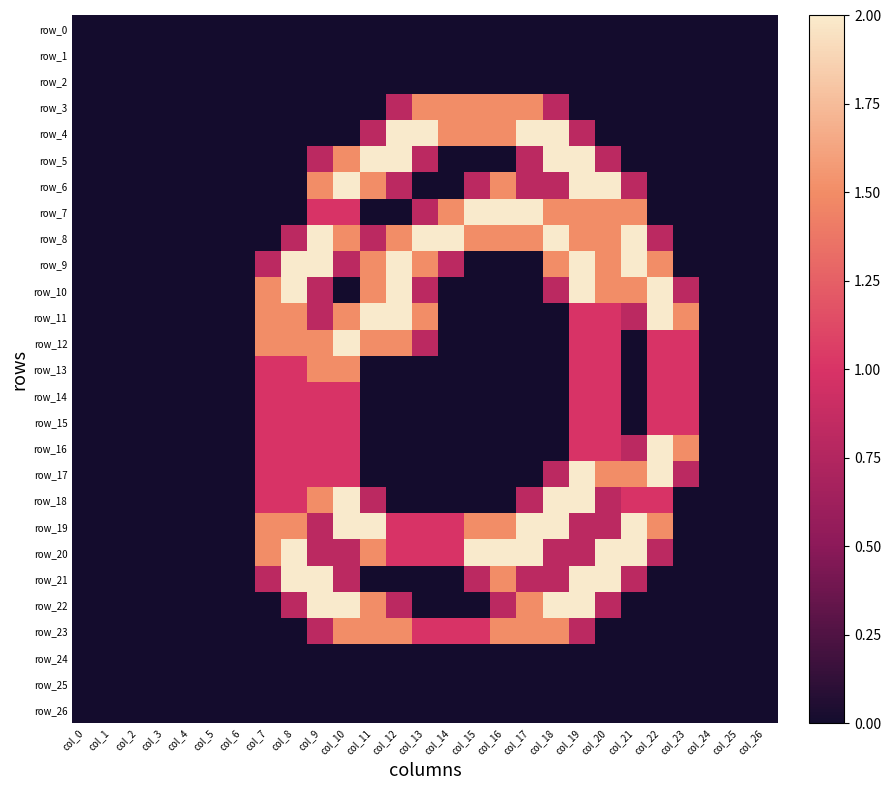

Reading left to right, extract all data points from this chart.

row_0: col_0=0.0	col_1=0.0	col_2=0.0	col_3=0.0	col_4=0.0	col_5=0.0	col_6=0.0	col_7=0.0	col_8=0.0	col_9=0.0	col_10=0.0	col_11=0.0	col_12=0.0	col_13=0.0	col_14=0.0	col_15=0.0	col_16=0.0	col_17=0.0	col_18=0.0	col_19=0.0	col_20=0.0	col_21=0.0	col_22=0.0	col_23=0.0	col_24=0.0	col_25=0.0	col_26=0.0
row_1: col_0=0.0	col_1=0.0	col_2=0.0	col_3=0.0	col_4=0.0	col_5=0.0	col_6=0.0	col_7=0.0	col_8=0.0	col_9=0.0	col_10=0.0	col_11=0.0	col_12=0.0	col_13=0.0	col_14=0.0	col_15=0.0	col_16=0.0	col_17=0.0	col_18=0.0	col_19=0.0	col_20=0.0	col_21=0.0	col_22=0.0	col_23=0.0	col_24=0.0	col_25=0.0	col_26=0.0
row_2: col_0=0.0	col_1=0.0	col_2=0.0	col_3=0.0	col_4=0.0	col_5=0.0	col_6=0.0	col_7=0.0	col_8=0.0	col_9=0.0	col_10=0.0	col_11=0.0	col_12=0.0	col_13=0.0	col_14=0.0	col_15=0.0	col_16=0.0	col_17=0.0	col_18=0.0	col_19=0.0	col_20=0.0	col_21=0.0	col_22=0.0	col_23=0.0	col_24=0.0	col_25=0.0	col_26=0.0
row_3: col_0=0.0	col_1=0.0	col_2=0.0	col_3=0.0	col_4=0.0	col_5=0.0	col_6=0.0	col_7=0.0	col_8=0.0	col_9=0.0	col_10=0.0	col_11=0.0	col_12=0.8	col_13=1.5	col_14=1.5	col_15=1.5	col_16=1.5	col_17=1.5	col_18=0.8	col_19=0.0	col_20=0.0	col_21=0.0	col_22=0.0	col_23=0.0	col_24=0.0	col_25=0.0	col_26=0.0
row_4: col_0=0.0	col_1=0.0	col_2=0.0	col_3=0.0	col_4=0.0	col_5=0.0	col_6=0.0	col_7=0.0	col_8=0.0	col_9=0.0	col_10=0.0	col_11=0.8	col_12=2.0	col_13=2.0	col_14=1.5	col_15=1.5	col_16=1.5	col_17=2.0	col_18=2.0	col_19=0.8	col_20=0.0	col_21=0.0	col_22=0.0	col_23=0.0	col_24=0.0	col_25=0.0	col_26=0.0
row_5: col_0=0.0	col_1=0.0	col_2=0.0	col_3=0.0	col_4=0.0	col_5=0.0	col_6=0.0	col_7=0.0	col_8=0.0	col_9=0.8	col_10=1.5	col_11=2.0	col_12=2.0	col_13=0.8	col_14=0.0	col_15=0.0	col_16=0.0	col_17=0.8	col_18=2.0	col_19=2.0	col_20=0.8	col_21=0.0	col_22=0.0	col_23=0.0	col_24=0.0	col_25=0.0	col_26=0.0
row_6: col_0=0.0	col_1=0.0	col_2=0.0	col_3=0.0	col_4=0.0	col_5=0.0	col_6=0.0	col_7=0.0	col_8=0.0	col_9=1.5	col_10=2.0	col_11=1.5	col_12=0.8	col_13=0.0	col_14=0.0	col_15=0.8	col_16=1.5	col_17=0.8	col_18=0.8	col_19=2.0	col_20=2.0	col_21=0.8	col_22=0.0	col_23=0.0	col_24=0.0	col_25=0.0	col_26=0.0
row_7: col_0=0.0	col_1=0.0	col_2=0.0	col_3=0.0	col_4=0.0	col_5=0.0	col_6=0.0	col_7=0.0	col_8=0.0	col_9=1.0	col_10=1.0	col_11=0.0	col_12=0.0	col_13=0.8	col_14=1.5	col_15=2.0	col_16=2.0	col_17=2.0	col_18=1.5	col_19=1.5	col_20=1.5	col_21=1.5	col_22=0.0	col_23=0.0	col_24=0.0	col_25=0.0	col_26=0.0
row_8: col_0=0.0	col_1=0.0	col_2=0.0	col_3=0.0	col_4=0.0	col_5=0.0	col_6=0.0	col_7=0.0	col_8=0.8	col_9=2.0	col_10=1.5	col_11=0.8	col_12=1.5	col_13=2.0	col_14=2.0	col_15=1.5	col_16=1.5	col_17=1.5	col_18=2.0	col_19=1.5	col_20=1.5	col_21=2.0	col_22=0.8	col_23=0.0	col_24=0.0	col_25=0.0	col_26=0.0
row_9: col_0=0.0	col_1=0.0	col_2=0.0	col_3=0.0	col_4=0.0	col_5=0.0	col_6=0.0	col_7=0.8	col_8=2.0	col_9=2.0	col_10=0.8	col_11=1.5	col_12=2.0	col_13=1.5	col_14=0.8	col_15=0.0	col_16=0.0	col_17=0.0	col_18=1.5	col_19=2.0	col_20=1.5	col_21=2.0	col_22=1.5	col_23=0.0	col_24=0.0	col_25=0.0	col_26=0.0
row_10: col_0=0.0	col_1=0.0	col_2=0.0	col_3=0.0	col_4=0.0	col_5=0.0	col_6=0.0	col_7=1.5	col_8=2.0	col_9=0.8	col_10=0.0	col_11=1.5	col_12=2.0	col_13=0.8	col_14=0.0	col_15=0.0	col_16=0.0	col_17=0.0	col_18=0.8	col_19=2.0	col_20=1.5	col_21=1.5	col_22=2.0	col_23=0.8	col_24=0.0	col_25=0.0	col_26=0.0
row_11: col_0=0.0	col_1=0.0	col_2=0.0	col_3=0.0	col_4=0.0	col_5=0.0	col_6=0.0	col_7=1.5	col_8=1.5	col_9=0.8	col_10=1.5	col_11=2.0	col_12=2.0	col_13=1.5	col_14=0.0	col_15=0.0	col_16=0.0	col_17=0.0	col_18=0.0	col_19=1.0	col_20=1.0	col_21=0.8	col_22=2.0	col_23=1.5	col_24=0.0	col_25=0.0	col_26=0.0
row_12: col_0=0.0	col_1=0.0	col_2=0.0	col_3=0.0	col_4=0.0	col_5=0.0	col_6=0.0	col_7=1.5	col_8=1.5	col_9=1.5	col_10=2.0	col_11=1.5	col_12=1.5	col_13=0.8	col_14=0.0	col_15=0.0	col_16=0.0	col_17=0.0	col_18=0.0	col_19=1.0	col_20=1.0	col_21=0.0	col_22=1.0	col_23=1.0	col_24=0.0	col_25=0.0	col_26=0.0
row_13: col_0=0.0	col_1=0.0	col_2=0.0	col_3=0.0	col_4=0.0	col_5=0.0	col_6=0.0	col_7=1.0	col_8=1.0	col_9=1.5	col_10=1.5	col_11=0.0	col_12=0.0	col_13=0.0	col_14=0.0	col_15=0.0	col_16=0.0	col_17=0.0	col_18=0.0	col_19=1.0	col_20=1.0	col_21=0.0	col_22=1.0	col_23=1.0	col_24=0.0	col_25=0.0	col_26=0.0
row_14: col_0=0.0	col_1=0.0	col_2=0.0	col_3=0.0	col_4=0.0	col_5=0.0	col_6=0.0	col_7=1.0	col_8=1.0	col_9=1.0	col_10=1.0	col_11=0.0	col_12=0.0	col_13=0.0	col_14=0.0	col_15=0.0	col_16=0.0	col_17=0.0	col_18=0.0	col_19=1.0	col_20=1.0	col_21=0.0	col_22=1.0	col_23=1.0	col_24=0.0	col_25=0.0	col_26=0.0
row_15: col_0=0.0	col_1=0.0	col_2=0.0	col_3=0.0	col_4=0.0	col_5=0.0	col_6=0.0	col_7=1.0	col_8=1.0	col_9=1.0	col_10=1.0	col_11=0.0	col_12=0.0	col_13=0.0	col_14=0.0	col_15=0.0	col_16=0.0	col_17=0.0	col_18=0.0	col_19=1.0	col_20=1.0	col_21=0.0	col_22=1.0	col_23=1.0	col_24=0.0	col_25=0.0	col_26=0.0
row_16: col_0=0.0	col_1=0.0	col_2=0.0	col_3=0.0	col_4=0.0	col_5=0.0	col_6=0.0	col_7=1.0	col_8=1.0	col_9=1.0	col_10=1.0	col_11=0.0	col_12=0.0	col_13=0.0	col_14=0.0	col_15=0.0	col_16=0.0	col_17=0.0	col_18=0.0	col_19=1.0	col_20=1.0	col_21=0.8	col_22=2.0	col_23=1.5	col_24=0.0	col_25=0.0	col_26=0.0
row_17: col_0=0.0	col_1=0.0	col_2=0.0	col_3=0.0	col_4=0.0	col_5=0.0	col_6=0.0	col_7=1.0	col_8=1.0	col_9=1.0	col_10=1.0	col_11=0.0	col_12=0.0	col_13=0.0	col_14=0.0	col_15=0.0	col_16=0.0	col_17=0.0	col_18=0.8	col_19=2.0	col_20=1.5	col_21=1.5	col_22=2.0	col_23=0.8	col_24=0.0	col_25=0.0	col_26=0.0
row_18: col_0=0.0	col_1=0.0	col_2=0.0	col_3=0.0	col_4=0.0	col_5=0.0	col_6=0.0	col_7=1.0	col_8=1.0	col_9=1.5	col_10=2.0	col_11=0.8	col_12=0.0	col_13=0.0	col_14=0.0	col_15=0.0	col_16=0.0	col_17=0.8	col_18=2.0	col_19=2.0	col_20=0.8	col_21=1.0	col_22=1.0	col_23=0.0	col_24=0.0	col_25=0.0	col_26=0.0
row_19: col_0=0.0	col_1=0.0	col_2=0.0	col_3=0.0	col_4=0.0	col_5=0.0	col_6=0.0	col_7=1.5	col_8=1.5	col_9=0.8	col_10=2.0	col_11=2.0	col_12=1.0	col_13=1.0	col_14=1.0	col_15=1.5	col_16=1.5	col_17=2.0	col_18=2.0	col_19=0.8	col_20=0.8	col_21=2.0	col_22=1.5	col_23=0.0	col_24=0.0	col_25=0.0	col_26=0.0
row_20: col_0=0.0	col_1=0.0	col_2=0.0	col_3=0.0	col_4=0.0	col_5=0.0	col_6=0.0	col_7=1.5	col_8=2.0	col_9=0.8	col_10=0.8	col_11=1.5	col_12=1.0	col_13=1.0	col_14=1.0	col_15=2.0	col_16=2.0	col_17=2.0	col_18=0.8	col_19=0.8	col_20=2.0	col_21=2.0	col_22=0.8	col_23=0.0	col_24=0.0	col_25=0.0	col_26=0.0
row_21: col_0=0.0	col_1=0.0	col_2=0.0	col_3=0.0	col_4=0.0	col_5=0.0	col_6=0.0	col_7=0.8	col_8=2.0	col_9=2.0	col_10=0.8	col_11=0.0	col_12=0.0	col_13=0.0	col_14=0.0	col_15=0.8	col_16=1.5	col_17=0.8	col_18=0.8	col_19=2.0	col_20=2.0	col_21=0.8	col_22=0.0	col_23=0.0	col_24=0.0	col_25=0.0	col_26=0.0
row_22: col_0=0.0	col_1=0.0	col_2=0.0	col_3=0.0	col_4=0.0	col_5=0.0	col_6=0.0	col_7=0.0	col_8=0.8	col_9=2.0	col_10=2.0	col_11=1.5	col_12=0.8	col_13=0.0	col_14=0.0	col_15=0.0	col_16=0.8	col_17=1.5	col_18=2.0	col_19=2.0	col_20=0.8	col_21=0.0	col_22=0.0	col_23=0.0	col_24=0.0	col_25=0.0	col_26=0.0
row_23: col_0=0.0	col_1=0.0	col_2=0.0	col_3=0.0	col_4=0.0	col_5=0.0	col_6=0.0	col_7=0.0	col_8=0.0	col_9=0.8	col_10=1.5	col_11=1.5	col_12=1.5	col_13=1.0	col_14=1.0	col_15=1.0	col_16=1.5	col_17=1.5	col_18=1.5	col_19=0.8	col_20=0.0	col_21=0.0	col_22=0.0	col_23=0.0	col_24=0.0	col_25=0.0	col_26=0.0
row_24: col_0=0.0	col_1=0.0	col_2=0.0	col_3=0.0	col_4=0.0	col_5=0.0	col_6=0.0	col_7=0.0	col_8=0.0	col_9=0.0	col_10=0.0	col_11=0.0	col_12=0.0	col_13=0.0	col_14=0.0	col_15=0.0	col_16=0.0	col_17=0.0	col_18=0.0	col_19=0.0	col_20=0.0	col_21=0.0	col_22=0.0	col_23=0.0	col_24=0.0	col_25=0.0	col_26=0.0
row_25: col_0=0.0	col_1=0.0	col_2=0.0	col_3=0.0	col_4=0.0	col_5=0.0	col_6=0.0	col_7=0.0	col_8=0.0	col_9=0.0	col_10=0.0	col_11=0.0	col_12=0.0	col_13=0.0	col_14=0.0	col_15=0.0	col_16=0.0	col_17=0.0	col_18=0.0	col_19=0.0	col_20=0.0	col_21=0.0	col_22=0.0	col_23=0.0	col_24=0.0	col_25=0.0	col_26=0.0
row_26: col_0=0.0	col_1=0.0	col_2=0.0	col_3=0.0	col_4=0.0	col_5=0.0	col_6=0.0	col_7=0.0	col_8=0.0	col_9=0.0	col_10=0.0	col_11=0.0	col_12=0.0	col_13=0.0	col_14=0.0	col_15=0.0	col_16=0.0	col_17=0.0	col_18=0.0	col_19=0.0	col_20=0.0	col_21=0.0	col_22=0.0	col_23=0.0	col_24=0.0	col_25=0.0	col_26=0.0